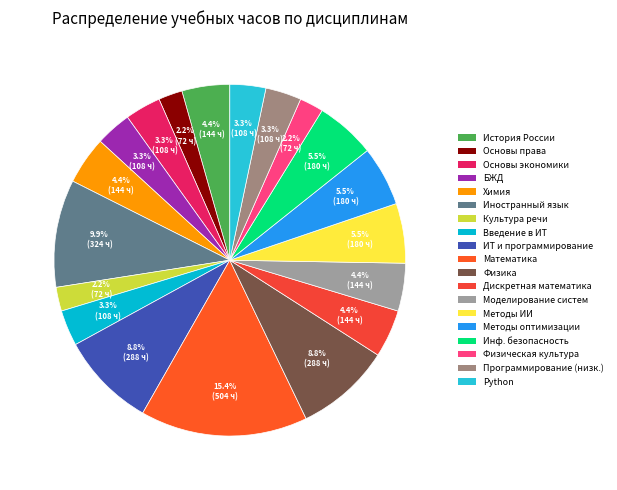

Count the number of slices in the pie.

19